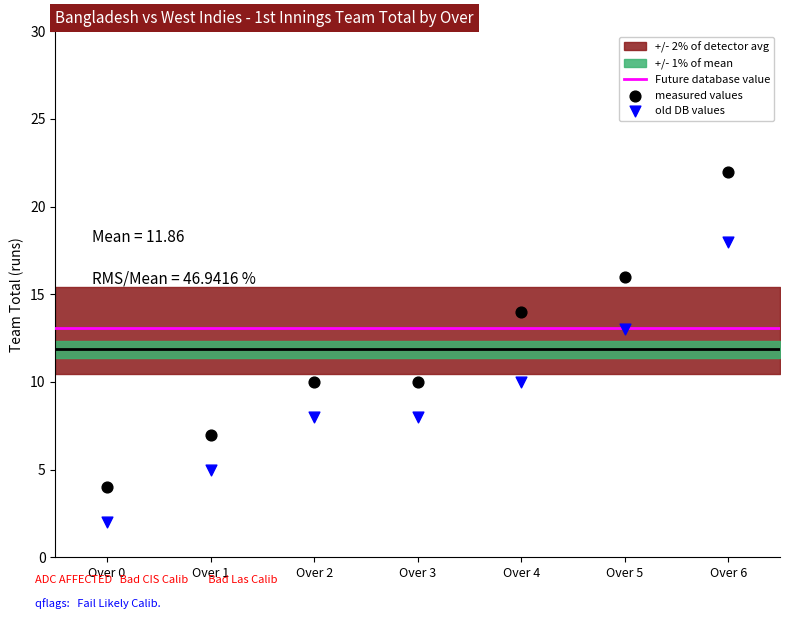

Across all data points, what is the range of Y values (max minus min)?

20